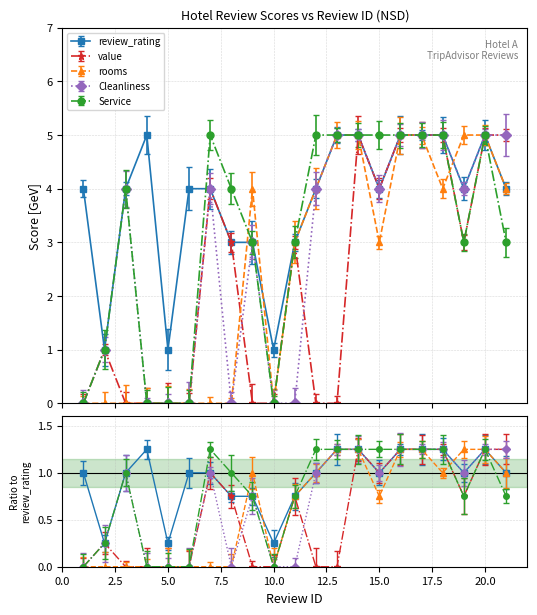

List the series in order of their peak value, highest first.

review_rating, value, rooms, Cleanliness, Service